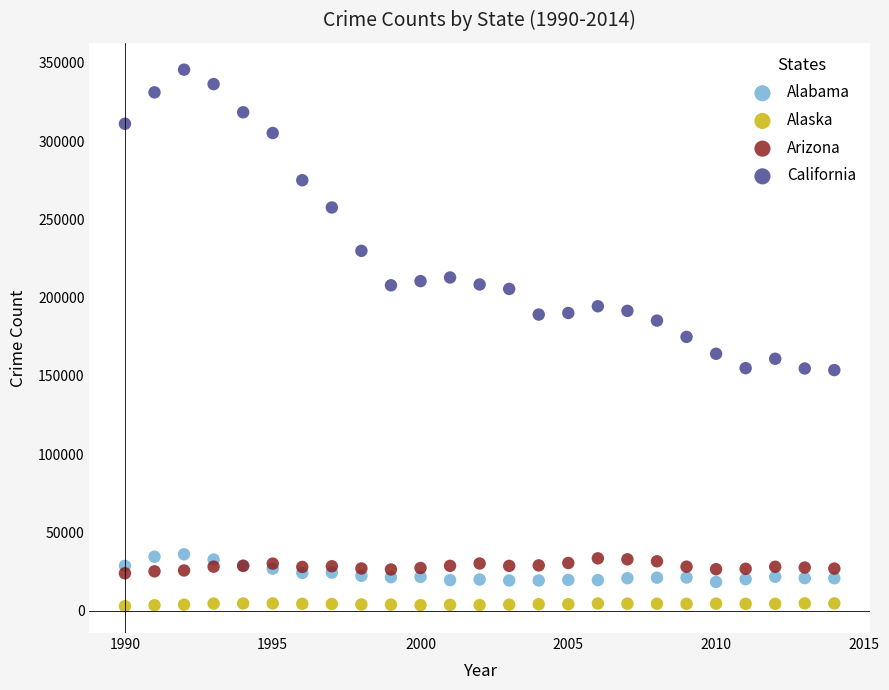

Which series reaches the minimum Y coordinate?

Alaska